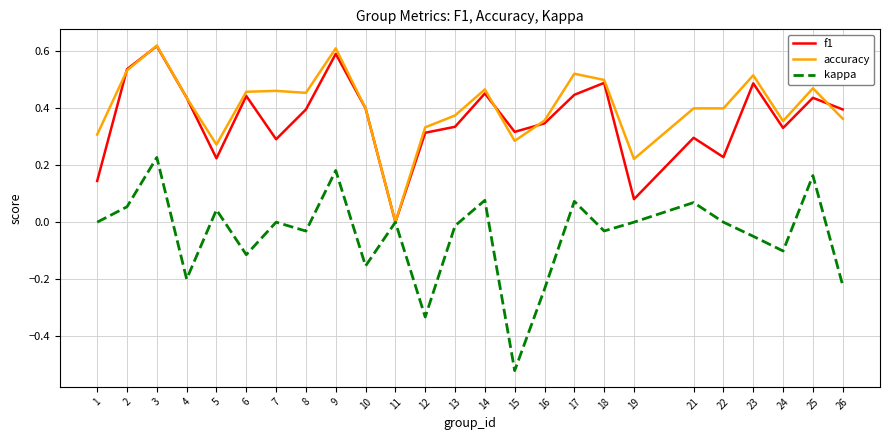

Is the value of kappa at 1 greater than the value of accuracy at 15?

No